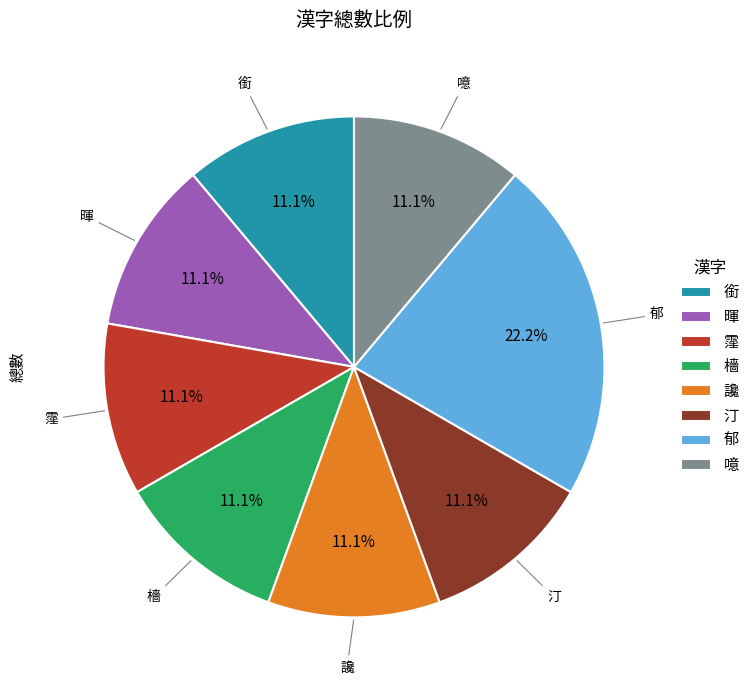

What percentage is the 霪 slice, to the nearest percent?

11%